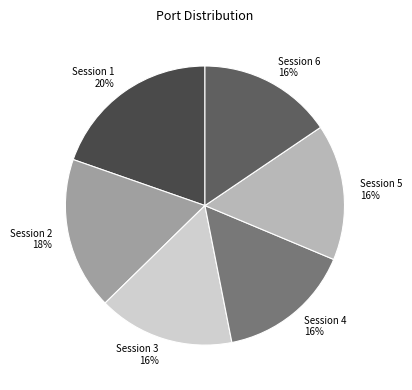

Approximately how many times larger is the value at Session 6 compared to Session 3?

1.0